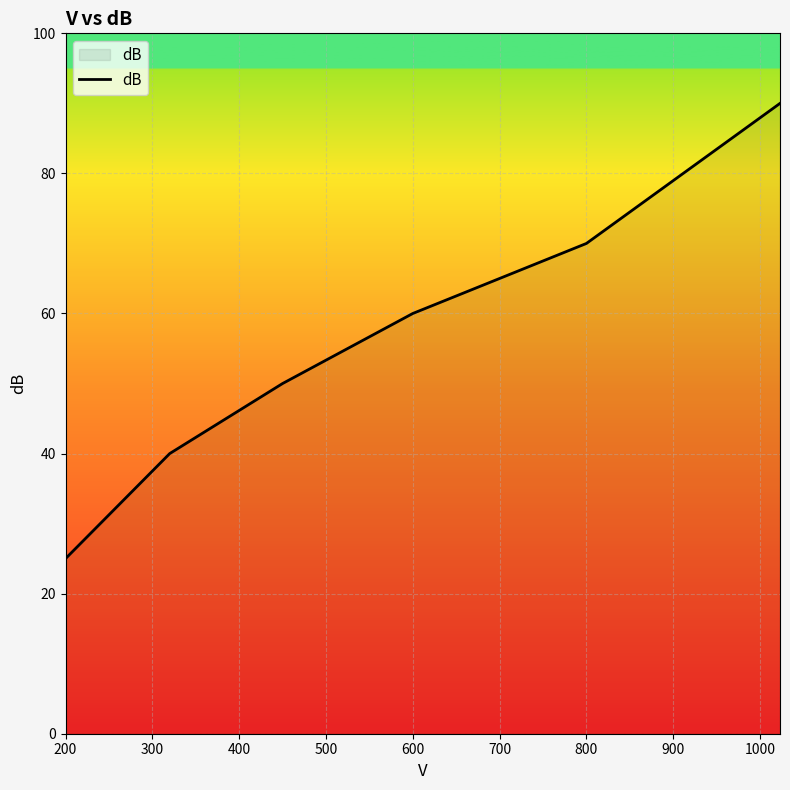

What is the average value?

56